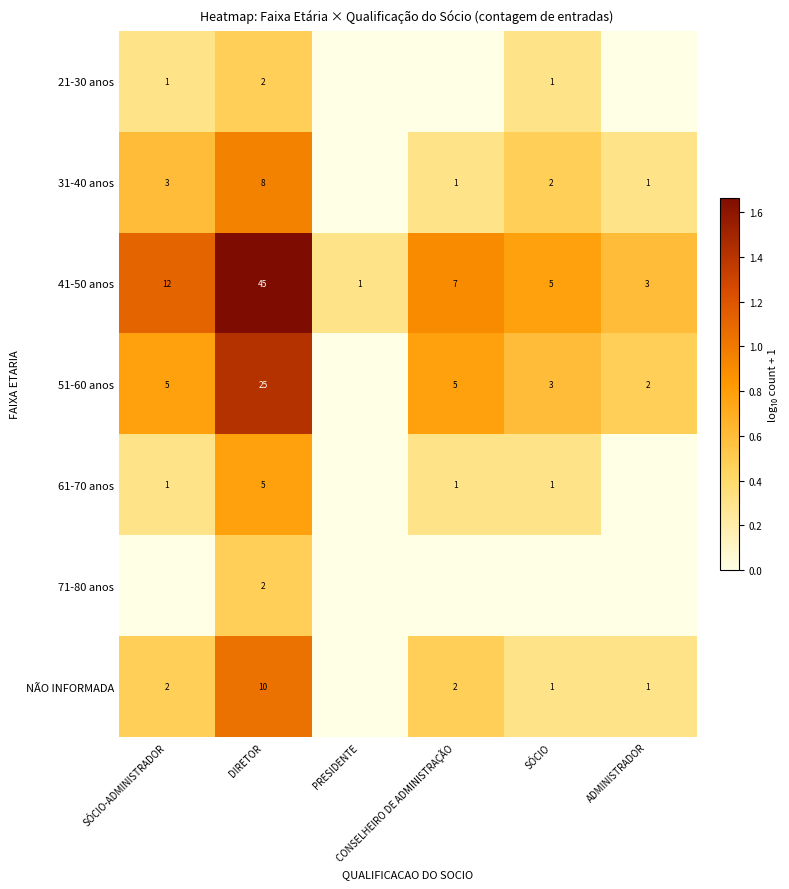

The value of 71-80 anos at DIRETOR is 0.5. True or false?

True